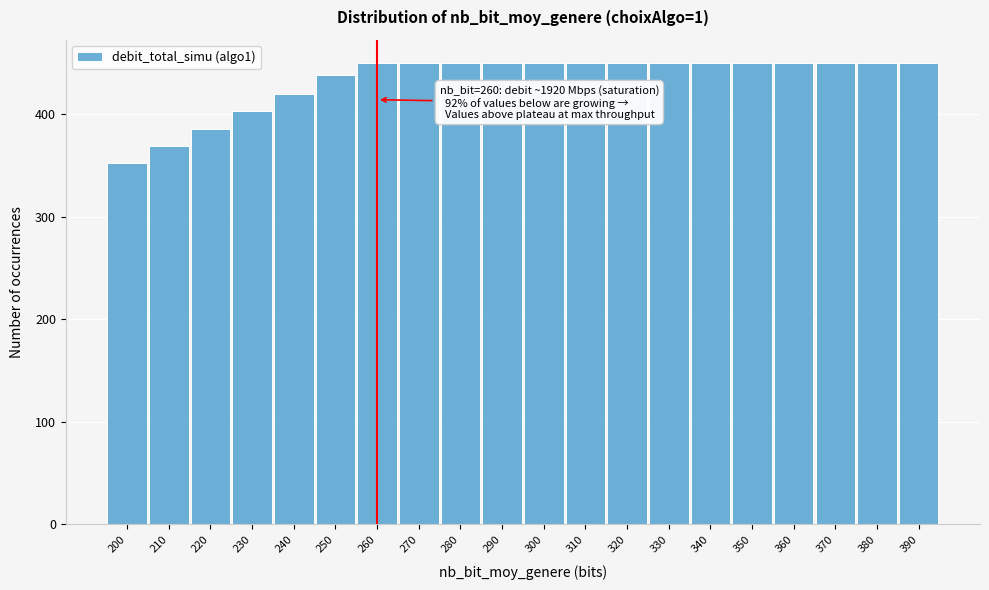

Reading left to right, extract all data points from this chart.

200=352	210=369	220=385	230=403	240=420	250=438	260=450	270=450	280=450	290=450	300=450	310=450	320=450	330=450	340=450	350=450	360=450	370=450	380=450	390=450